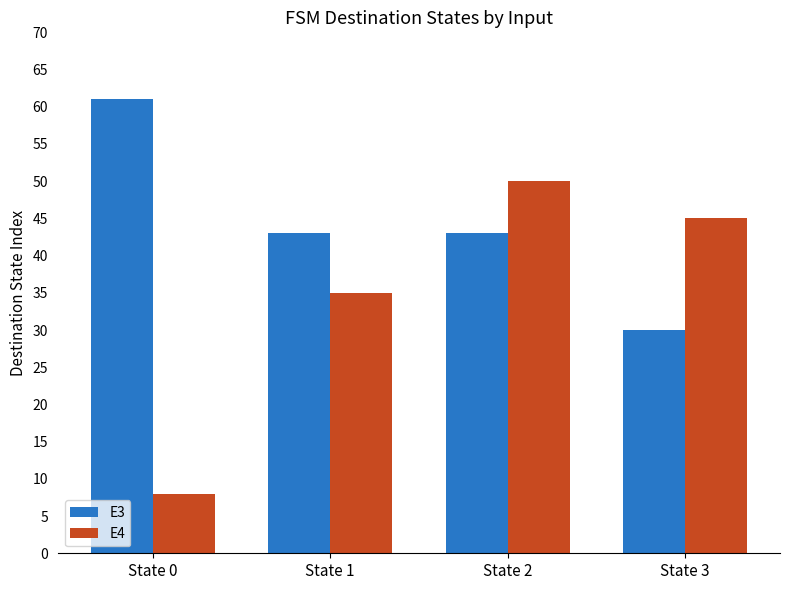

The E3 series shows 43 at State 1. True or false?

True